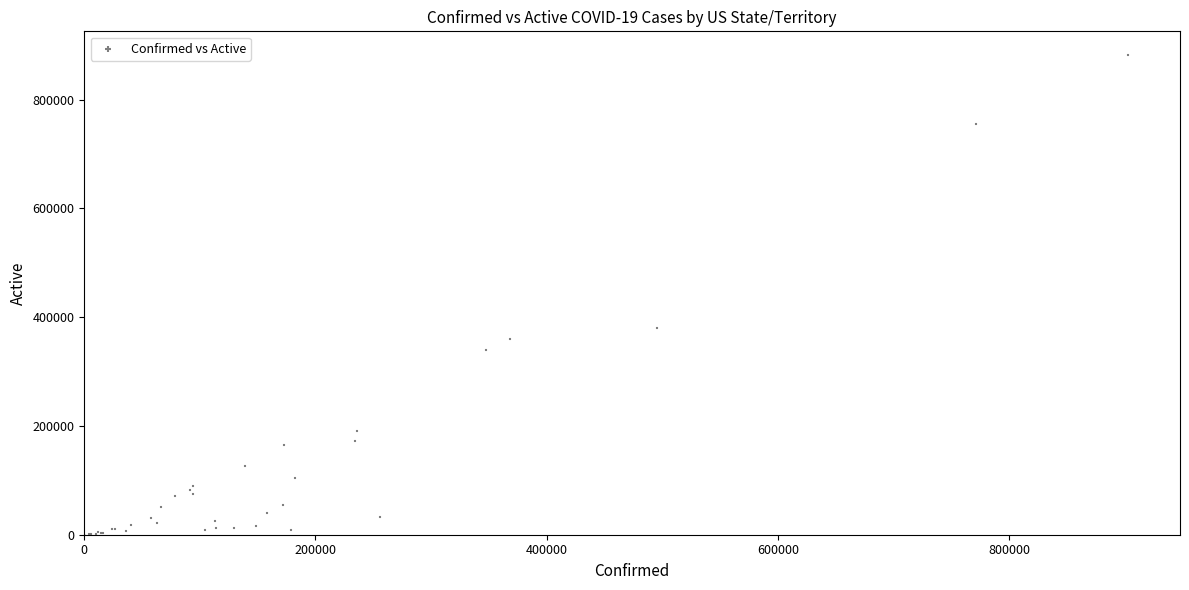

What Y value in the scatter plot is closest to 440747?

379499